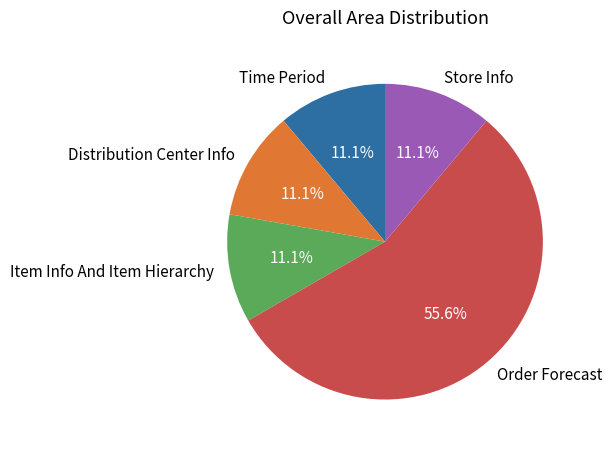

Is there a majority slice in this chart?

Yes